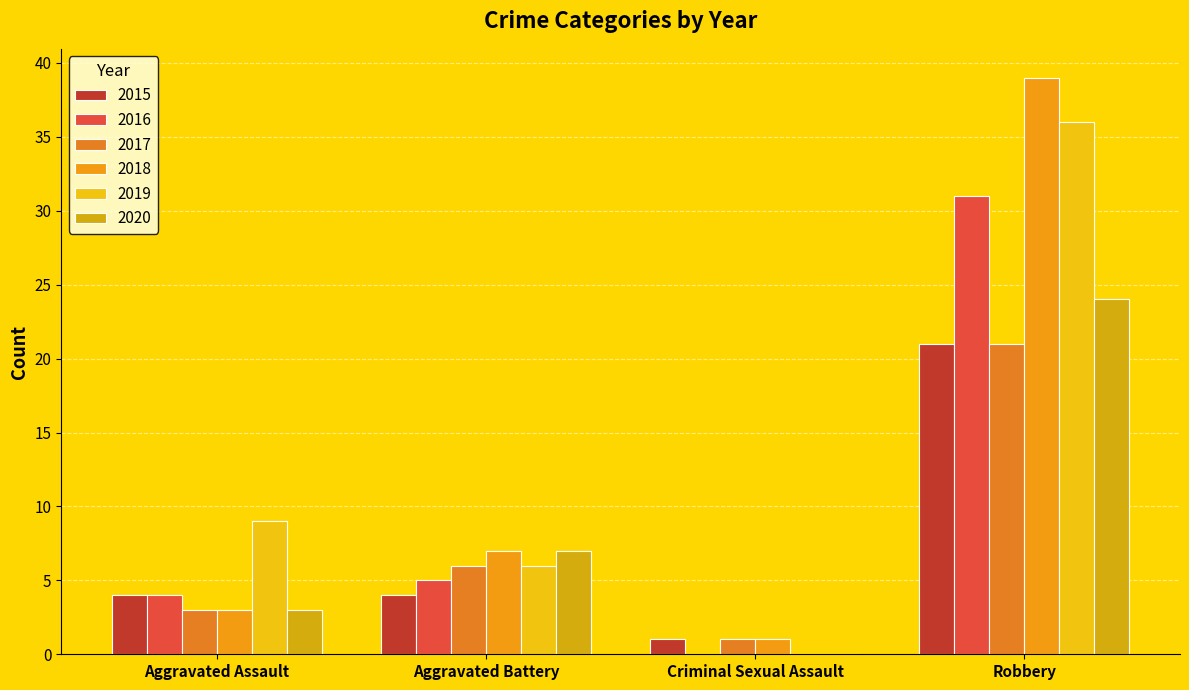

How many categories are shown in the chart?

4